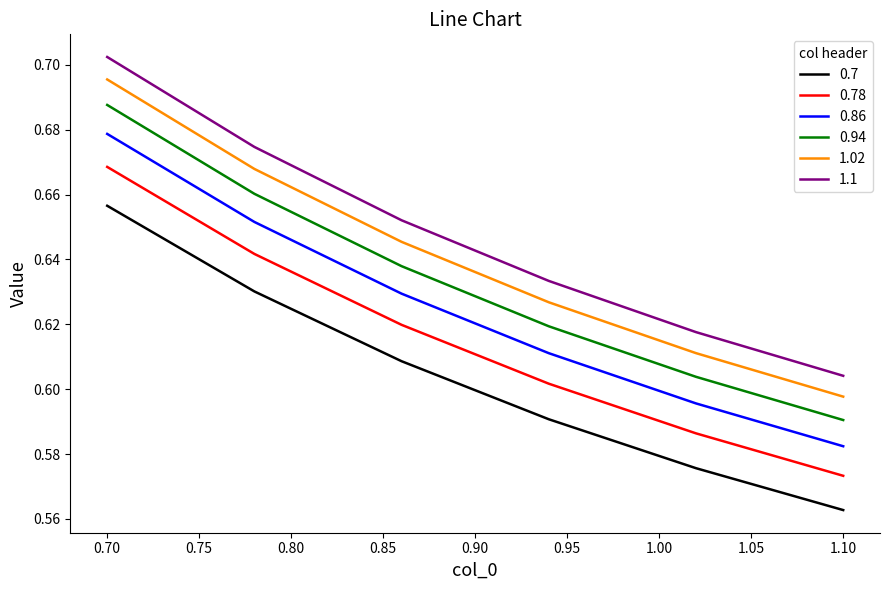

Which series has the largest total across all categories?

1.1